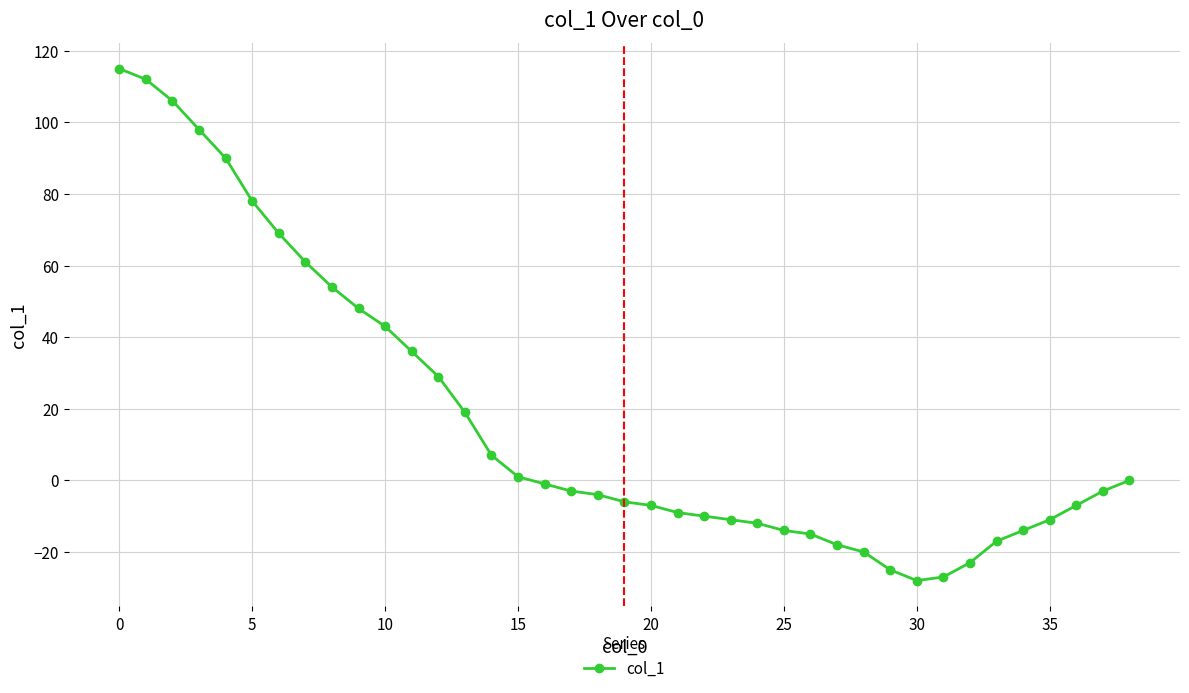

What is the minimum value shown in the chart?

-28